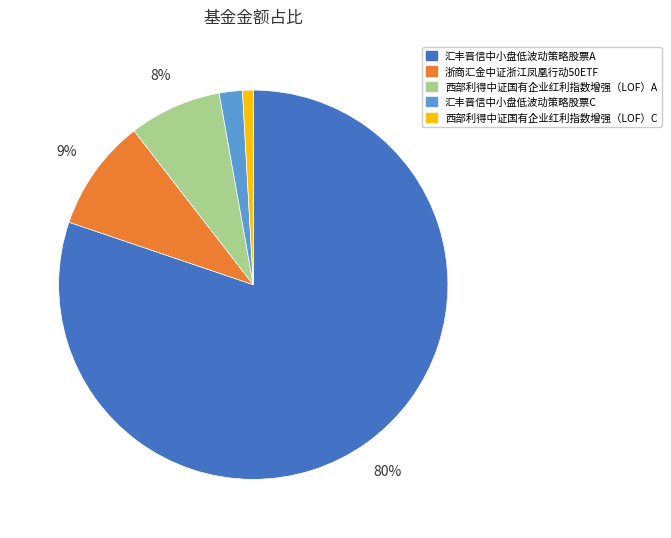

To the nearest percent, what is the difference between the largest and smallest slice percentages?

79%